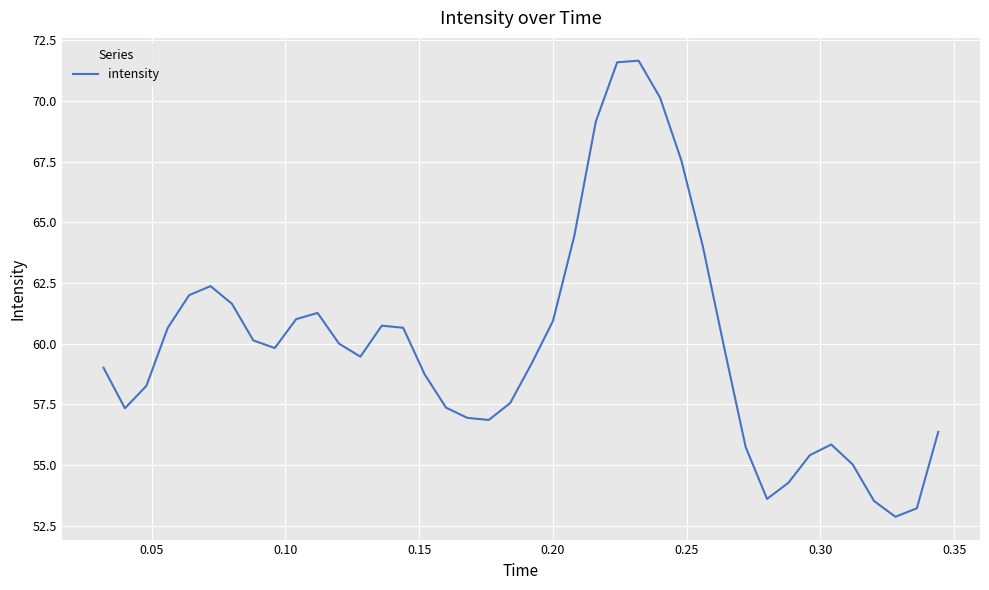

What is the maximum value shown in the chart?

71.7